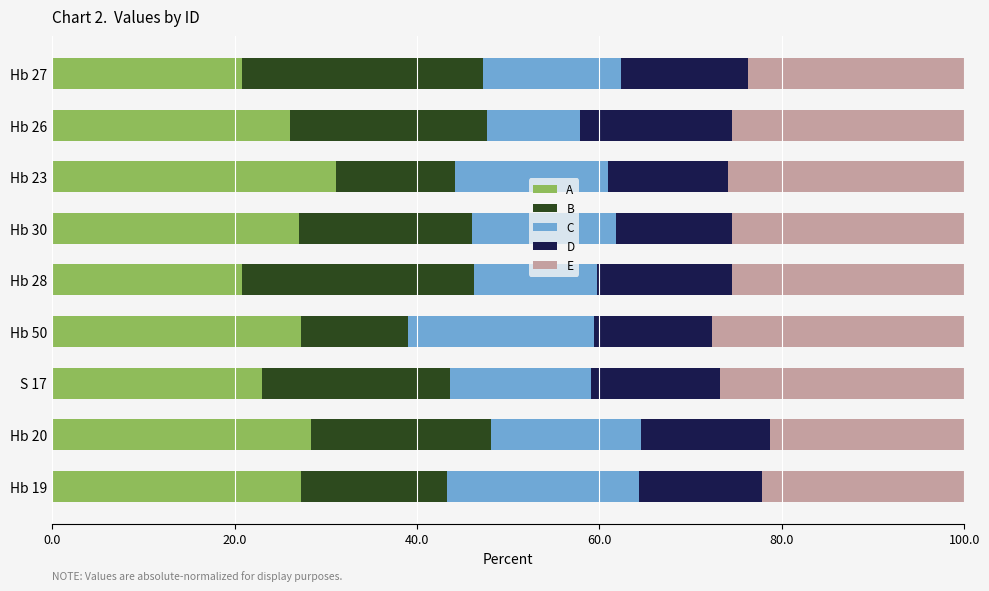

What is the maximum value for A?

31.1